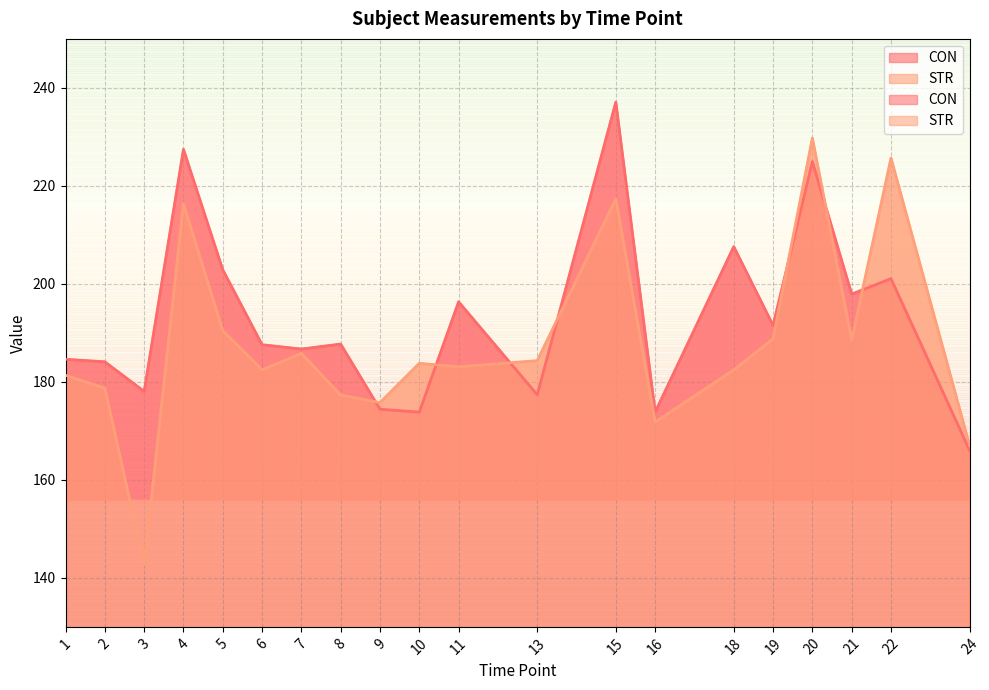

Where is the first local minimum for STR?

3